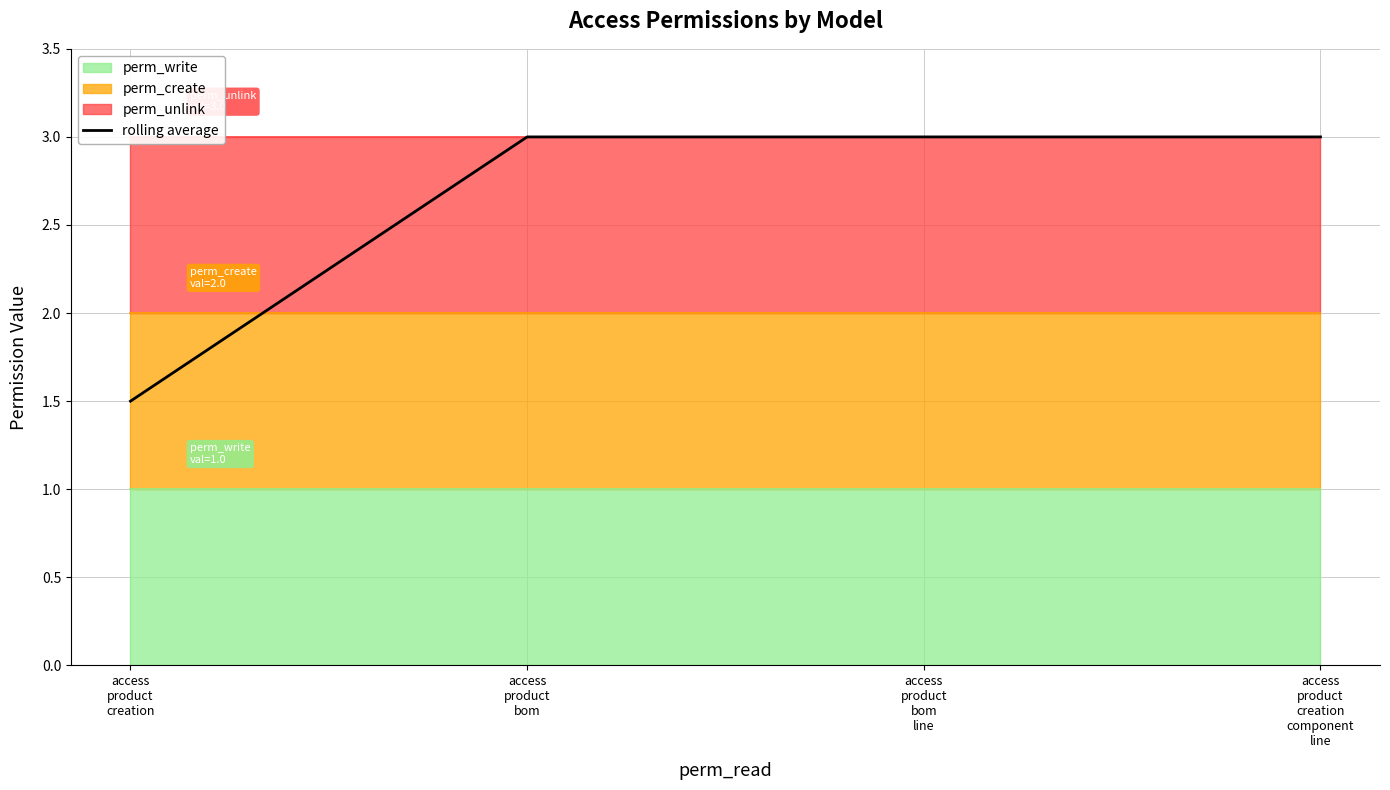

Reading left to right, list all the values displayed in this chart.

access
product
creation=1.5	access
product
bom=3.0	access
product
bom
line=3.0	access
product
creation
component
line=3.0